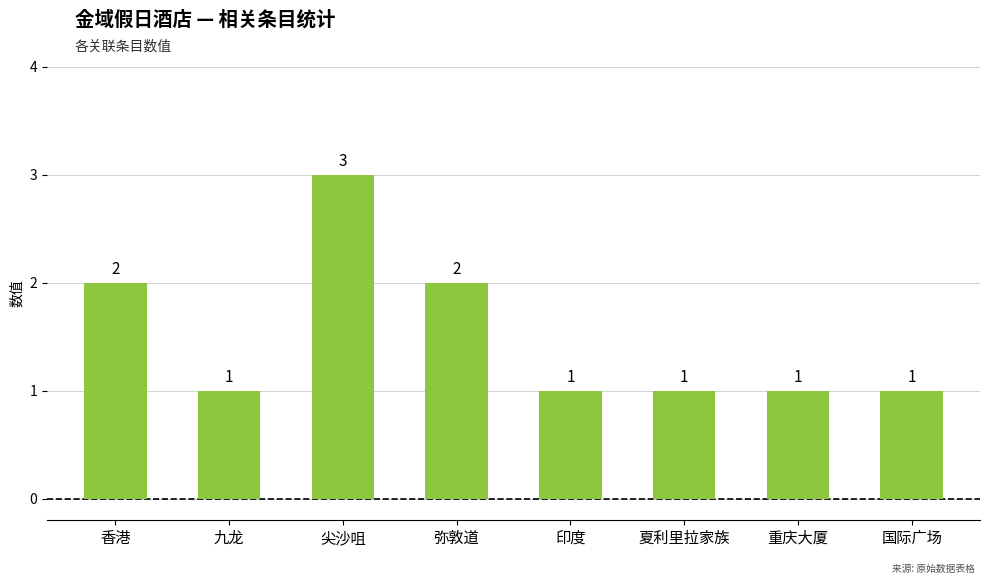

Are the bars grouped side by side (vs. stacked)?

No